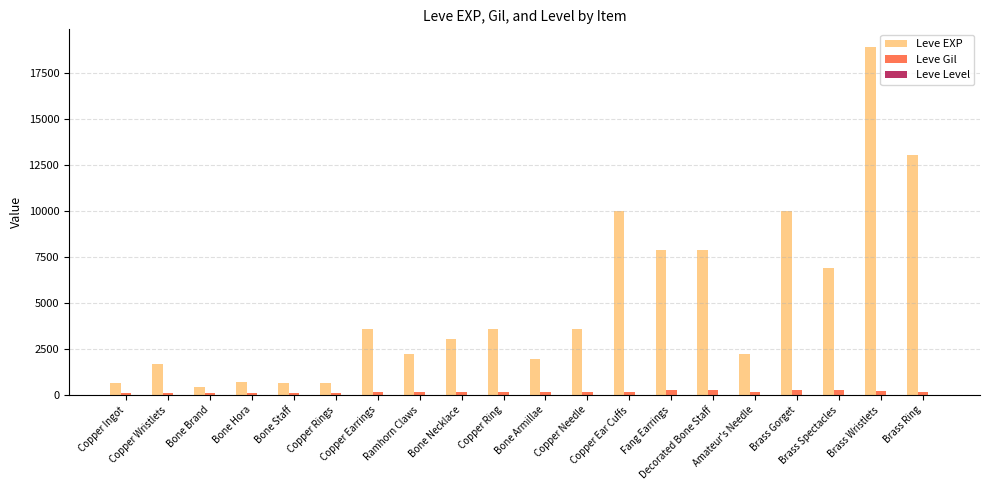

Which series has the largest total across all categories?

Leve EXP